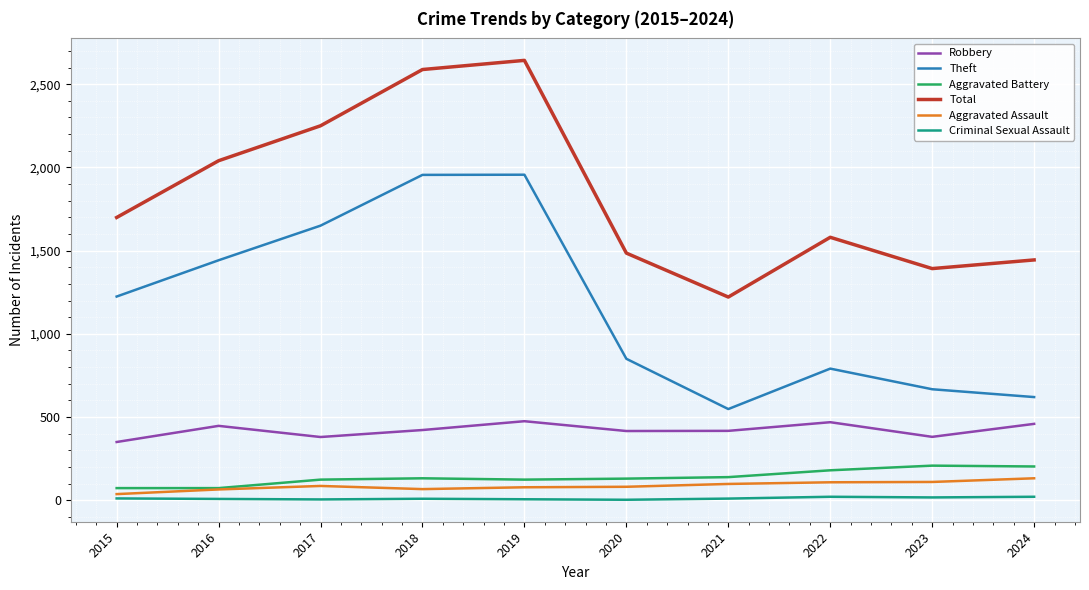

True or false: Robbery and Aggravated Assault cross at least once.

False